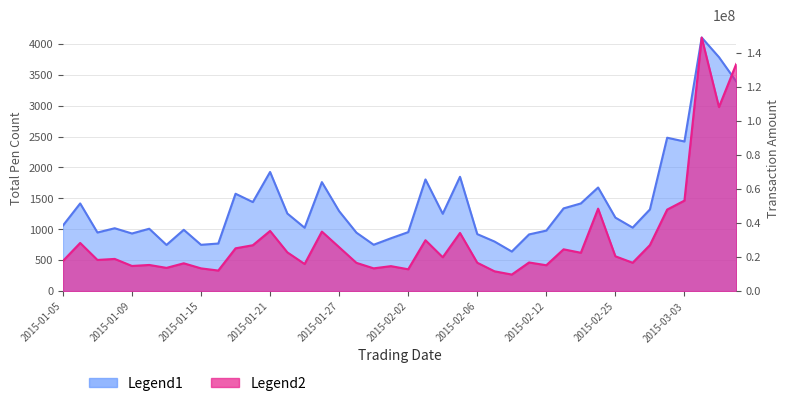

Where is the first local maximum for Legend2?

2015-01-06